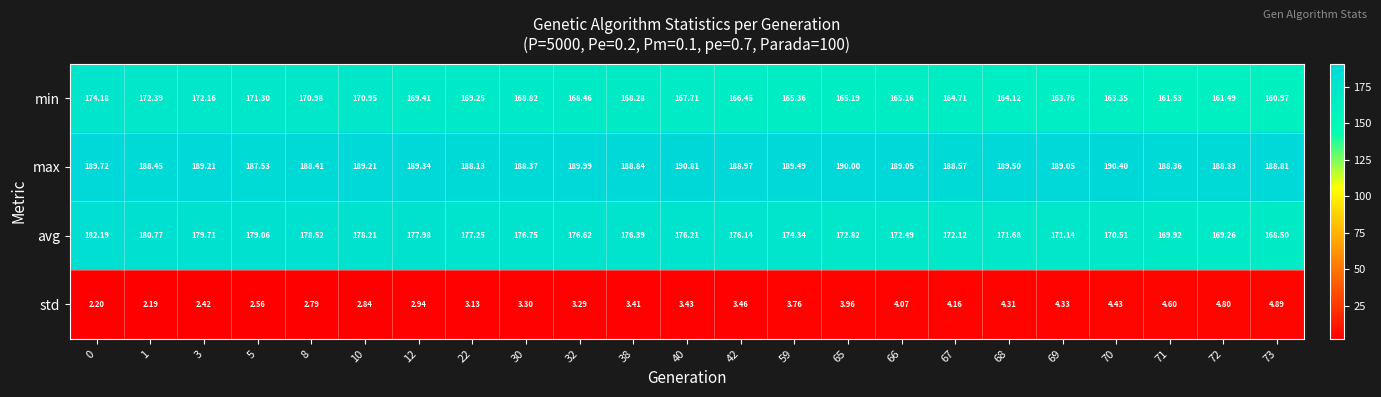

Between 3 and 5, which series saw the biggest shift?

max